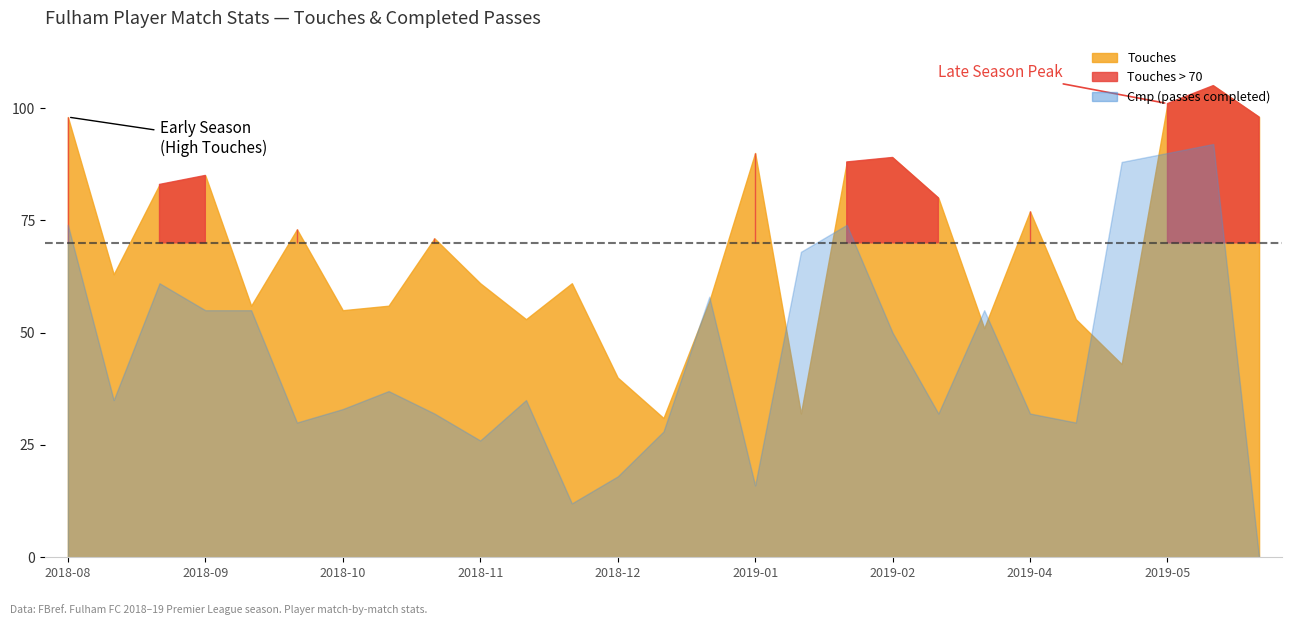

At which label does Touches reach its peak?

2019-05-12